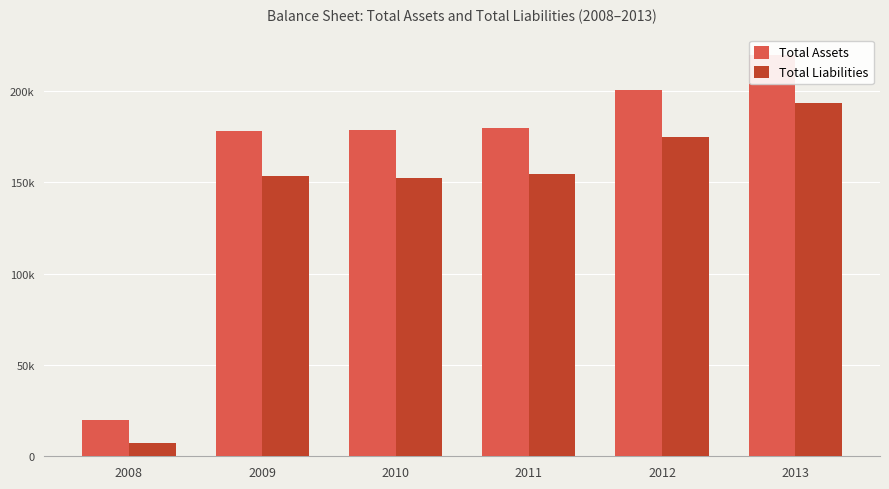

How many bars are there in total?

12